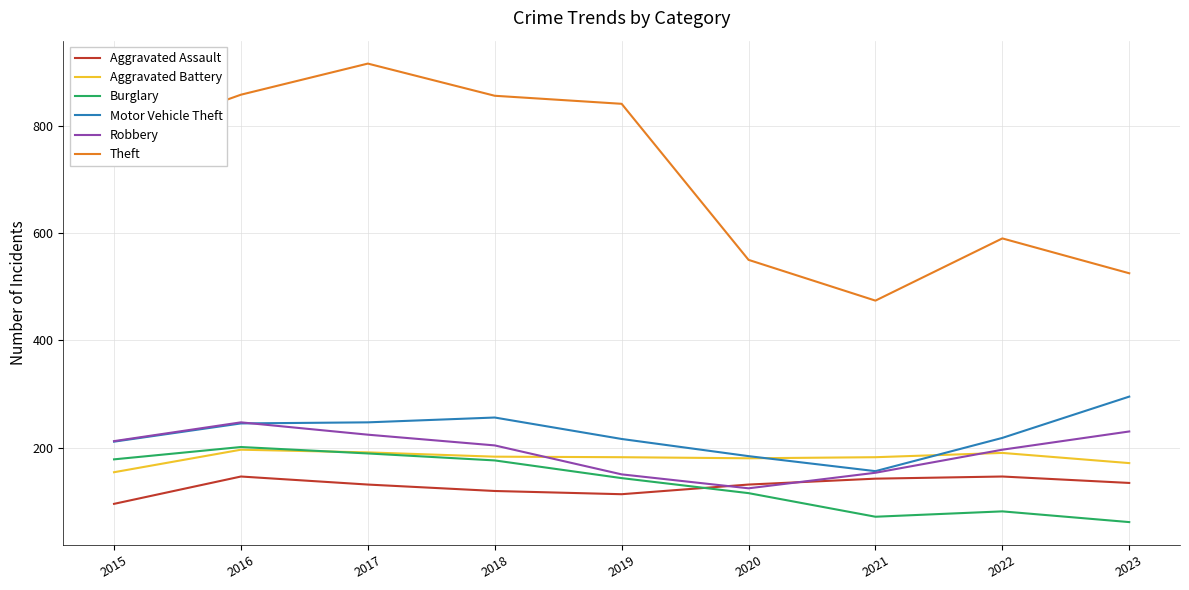

Is it true that Theft equals 364 at 2022?

False